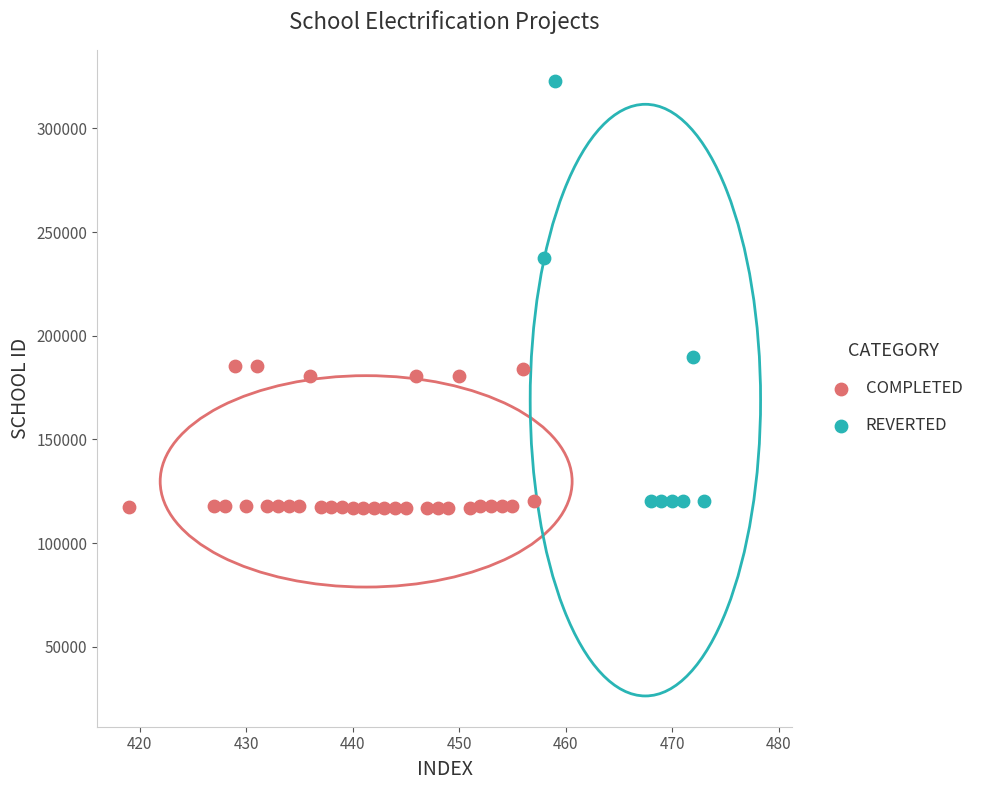

Which series has the widest spread of Y values?

REVERTED